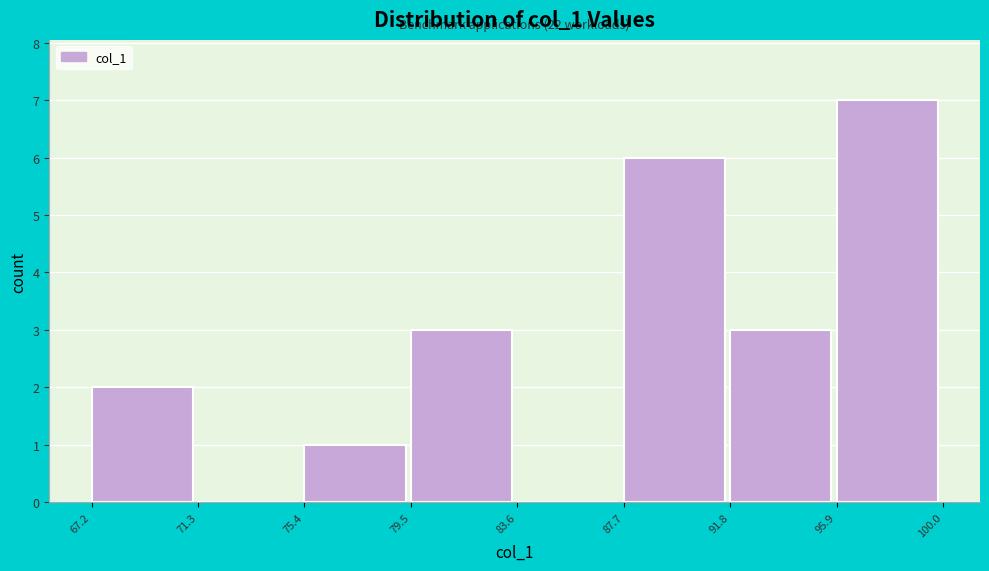

Over which range of the x-axis is the bar tallest?

95.9 to 100.0